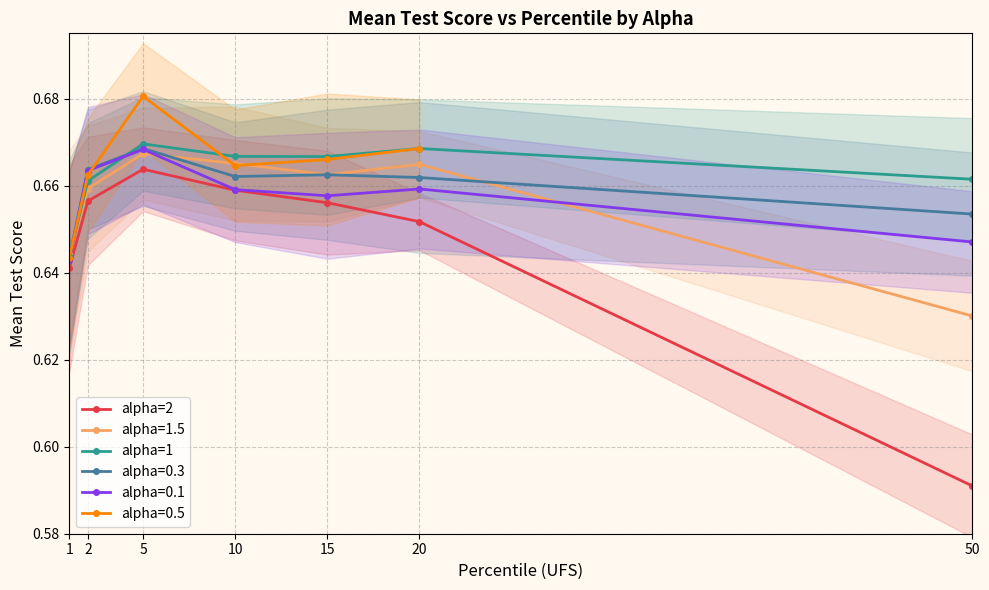

What is the value of the alpha=2 point at the 1st from the left?

0.6